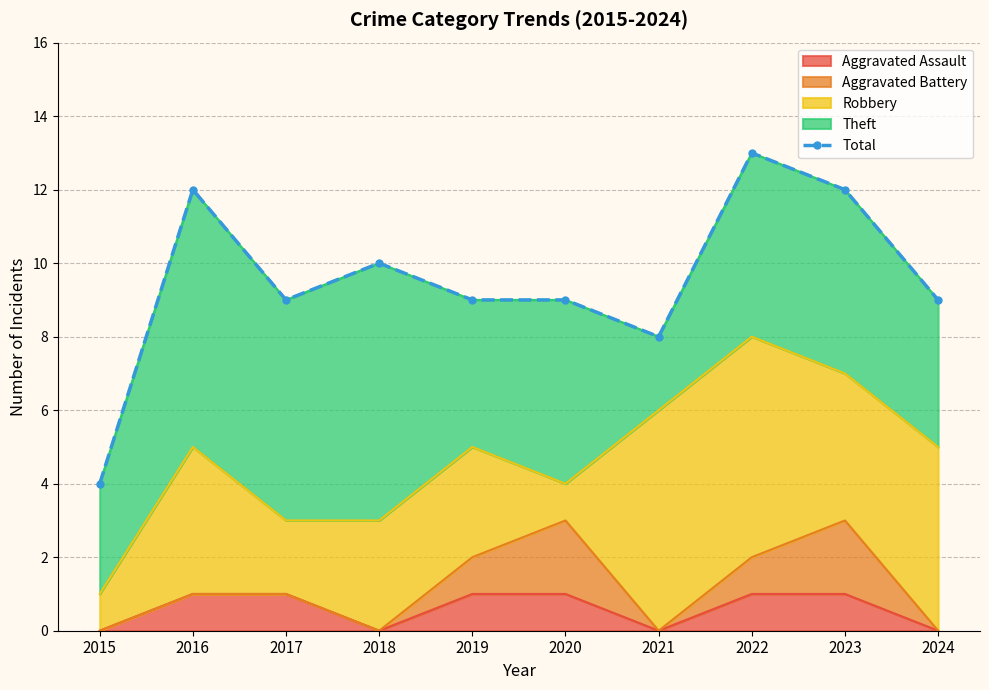

List the labels in order of value, smallest first.

2015, 2021, 2017, 2019, 2020, 2024, 2018, 2016, 2023, 2022